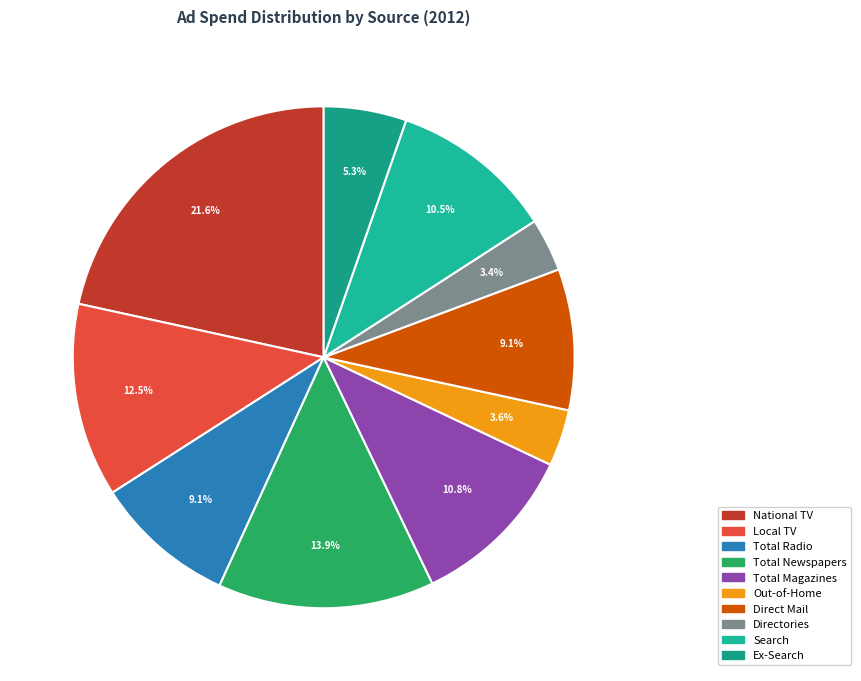

Is it true that Ex-Search is 5% of the pie?

True